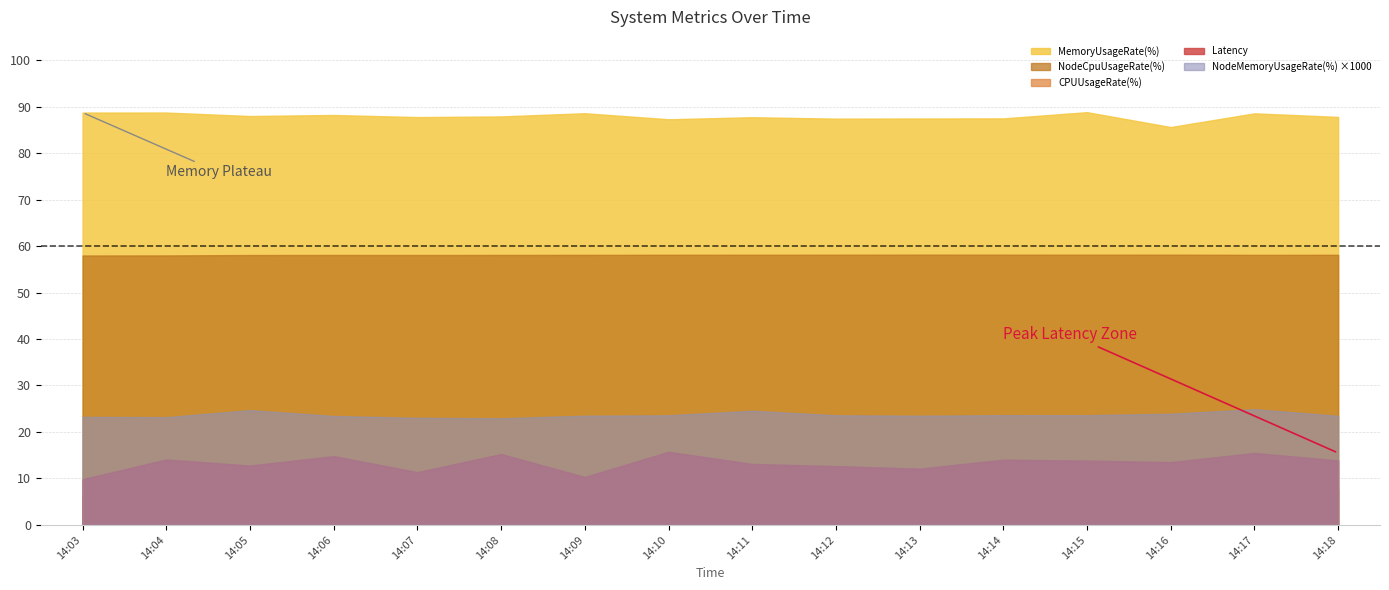

Between 14:09 and 14:17, which series saw the biggest shift?

Latency